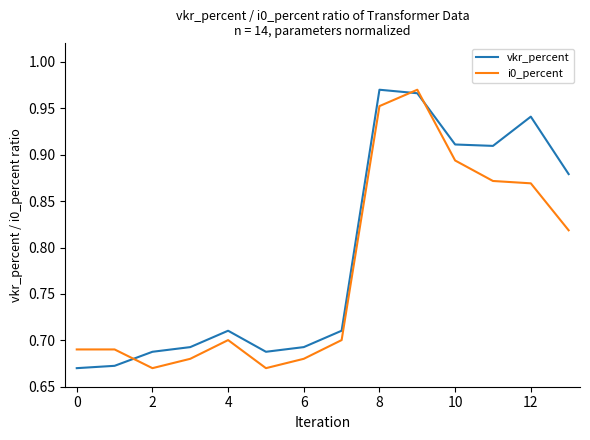

How many i0_percent values are between 0 and 1?

14